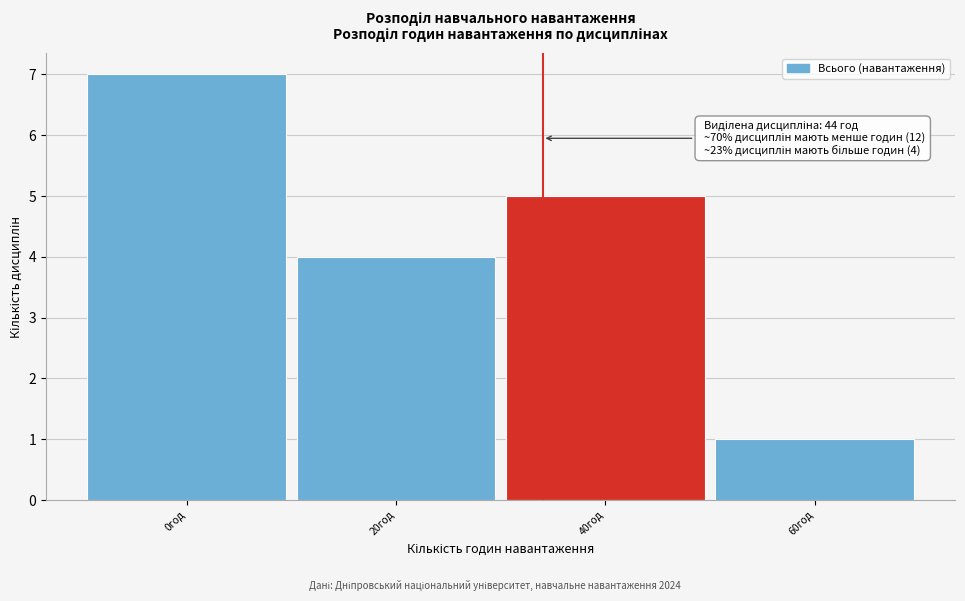

Reading left to right, extract all data points from this chart.

7	4	5	1